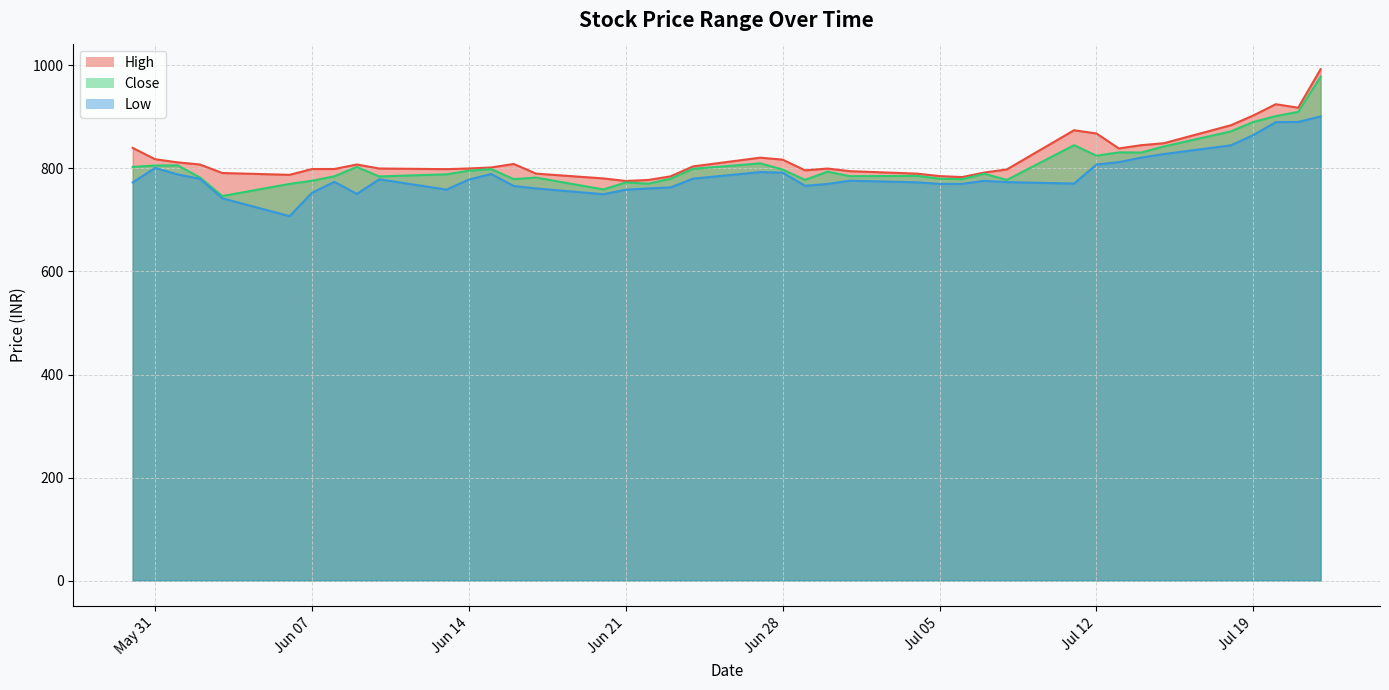

At which label does Low reach its peak?

2022-07-22